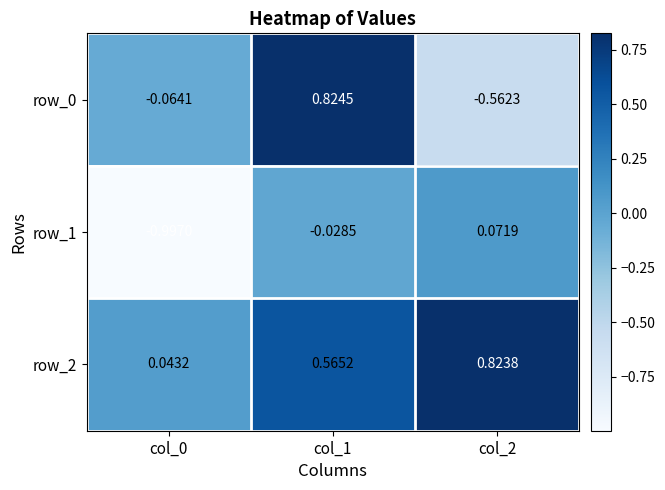

Is the value of row_1 at col_1 greater than the value of row_2 at col_0?

No